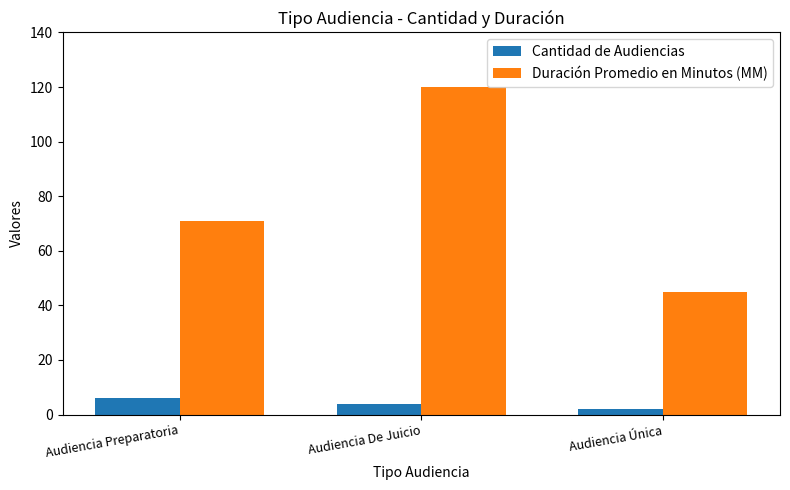

Reading left to right, transcribe all the data shown in this chart.

Cantidad de Audiencias: 6	4	2
Duración Promedio en Minutos (MM): 71	120	45